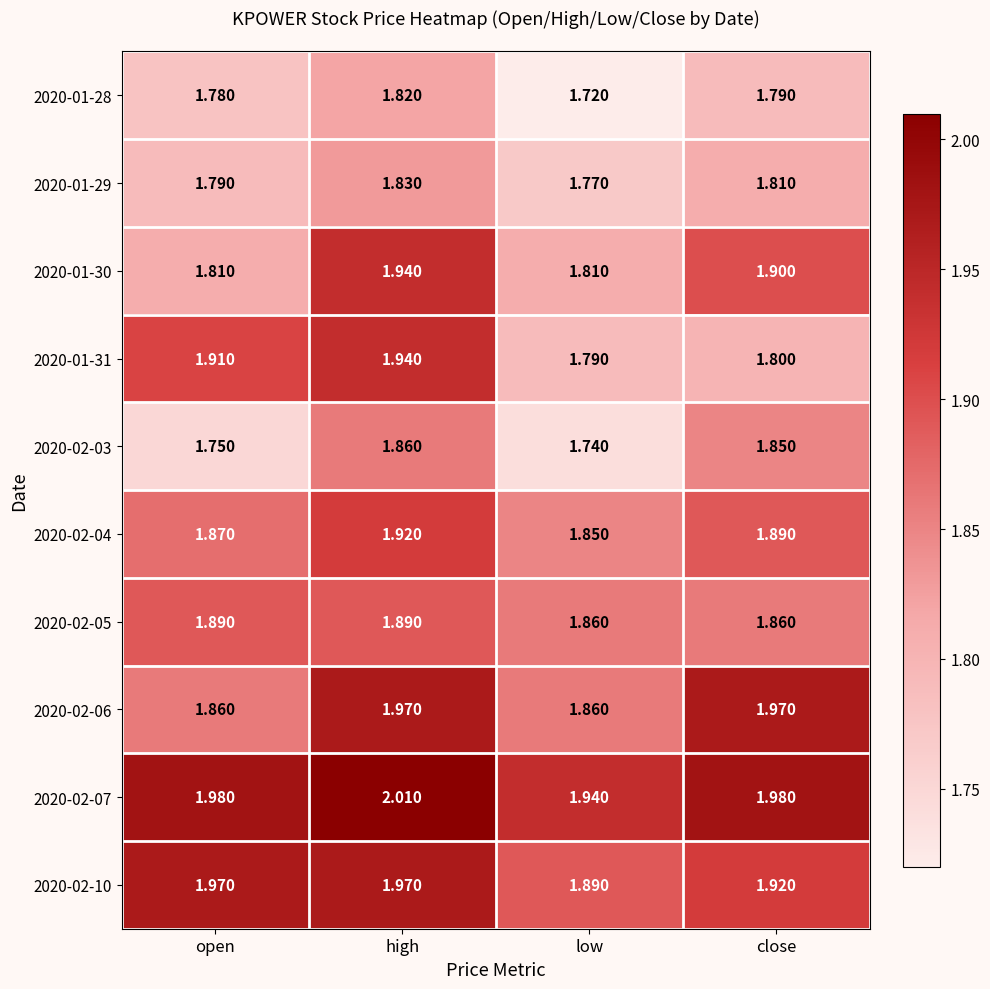

Which category has the highest value across all series?

high